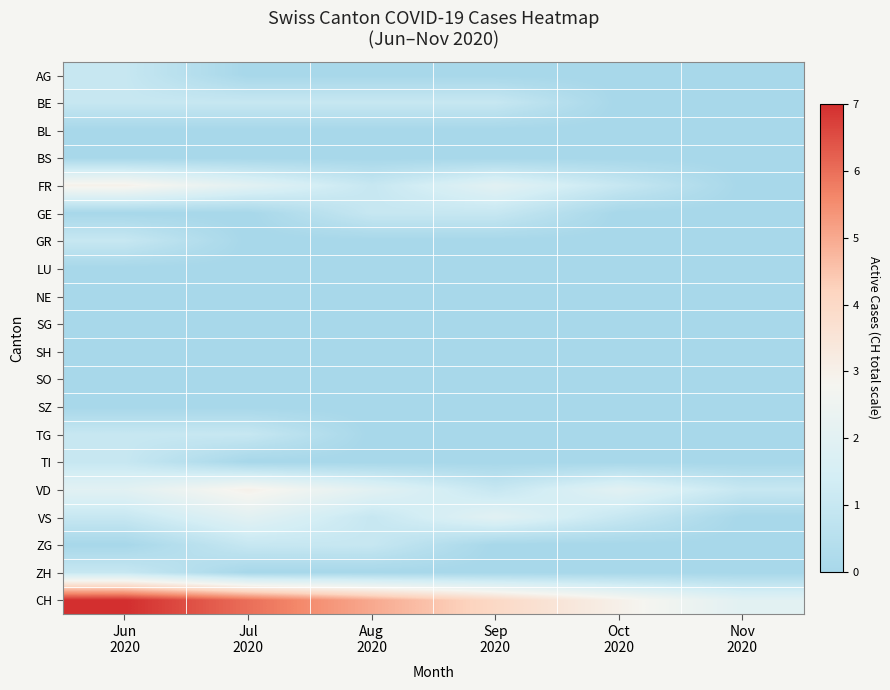

At how many categories does at least one series exceed 6?

1